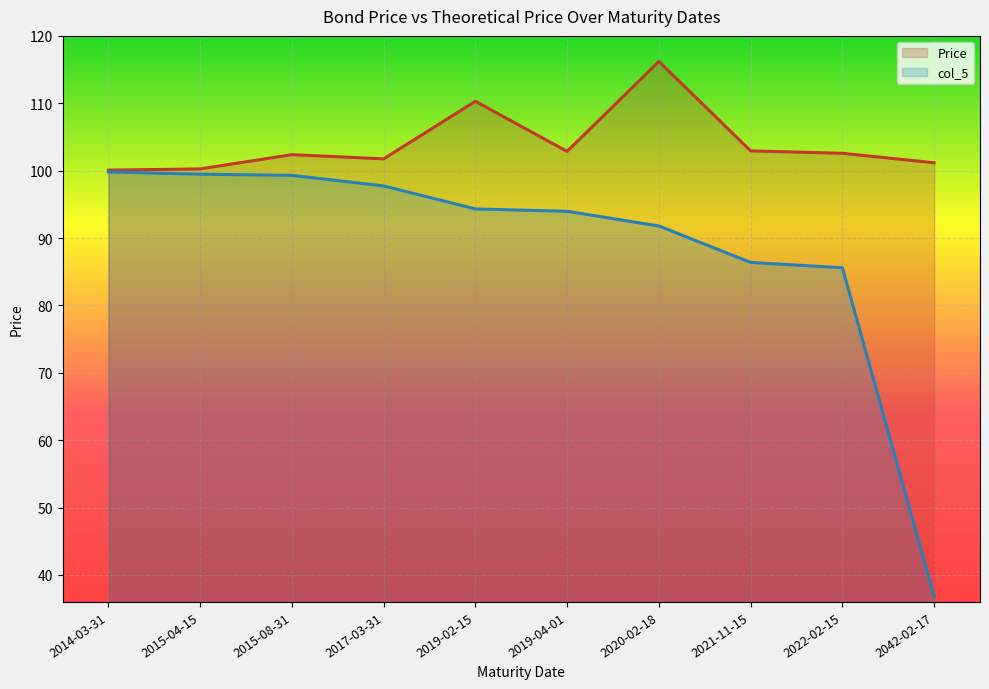

How many interior local peaks does the Price series have?

3